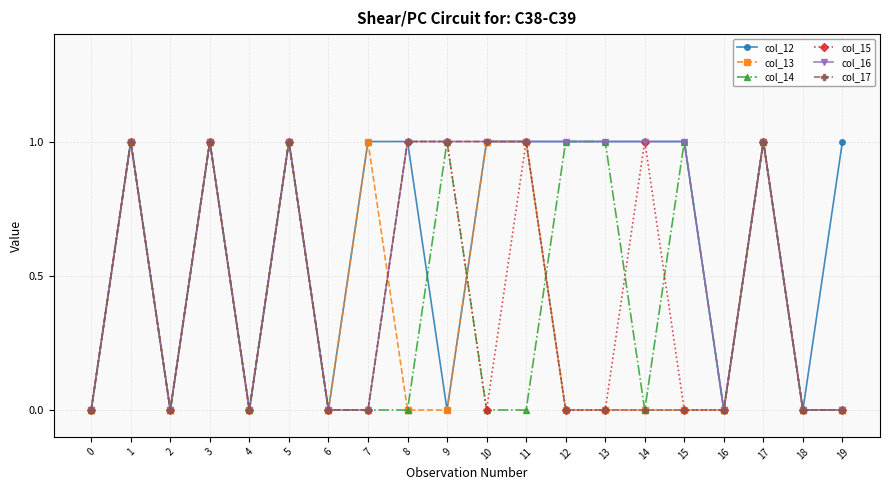

Where is the first local minimum for col_17?

2